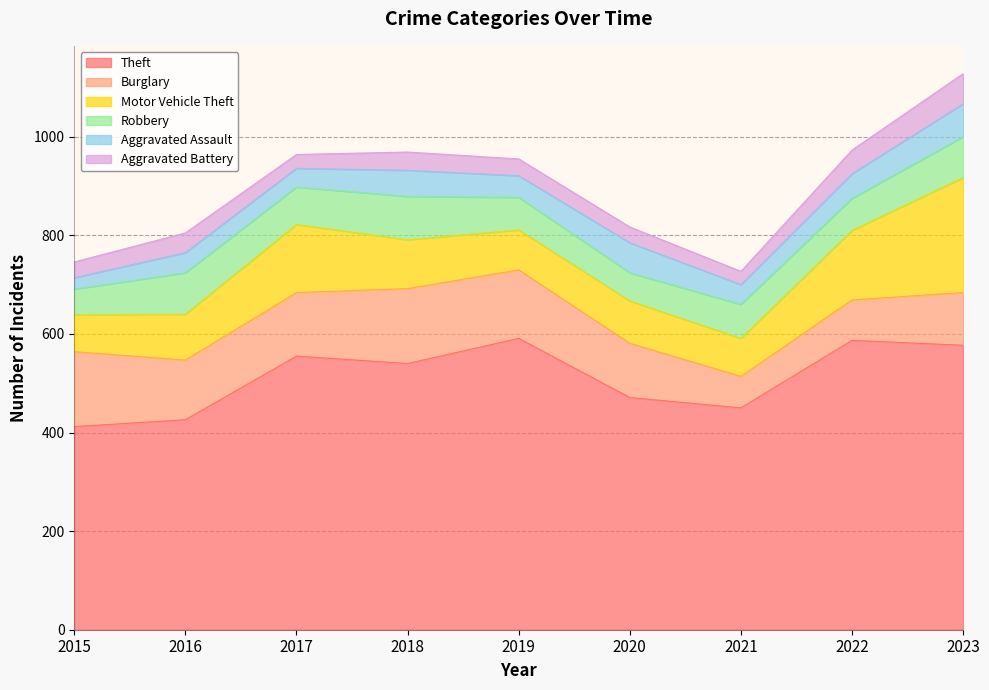

How many values in the Aggravated Battery series are below 34?

4